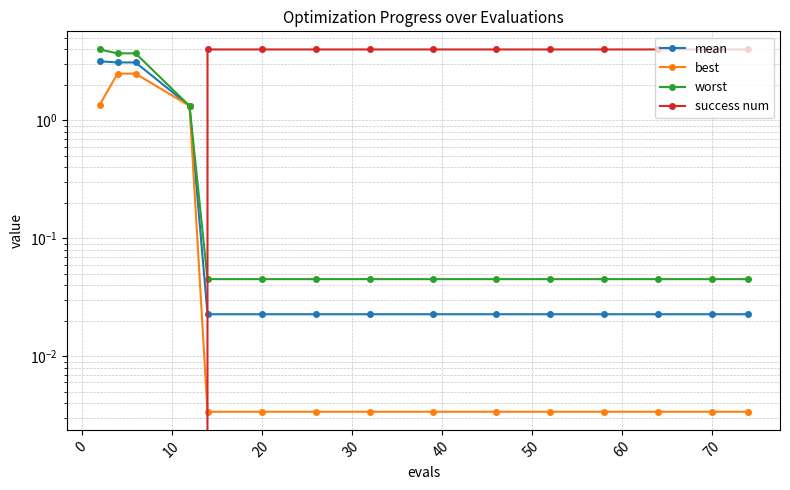

Rank the series by their maximum value, from lowest to highest.

best, mean, worst, success num